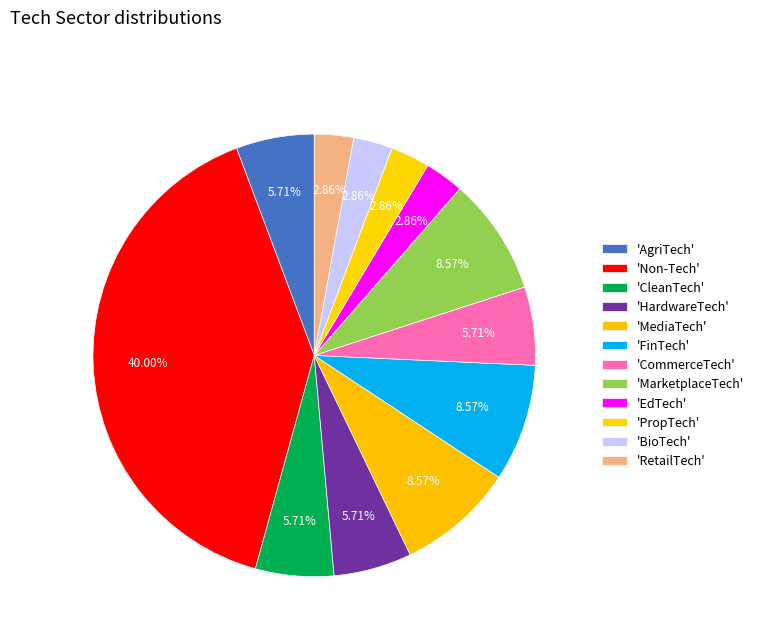

How many segments does this pie chart have?

12